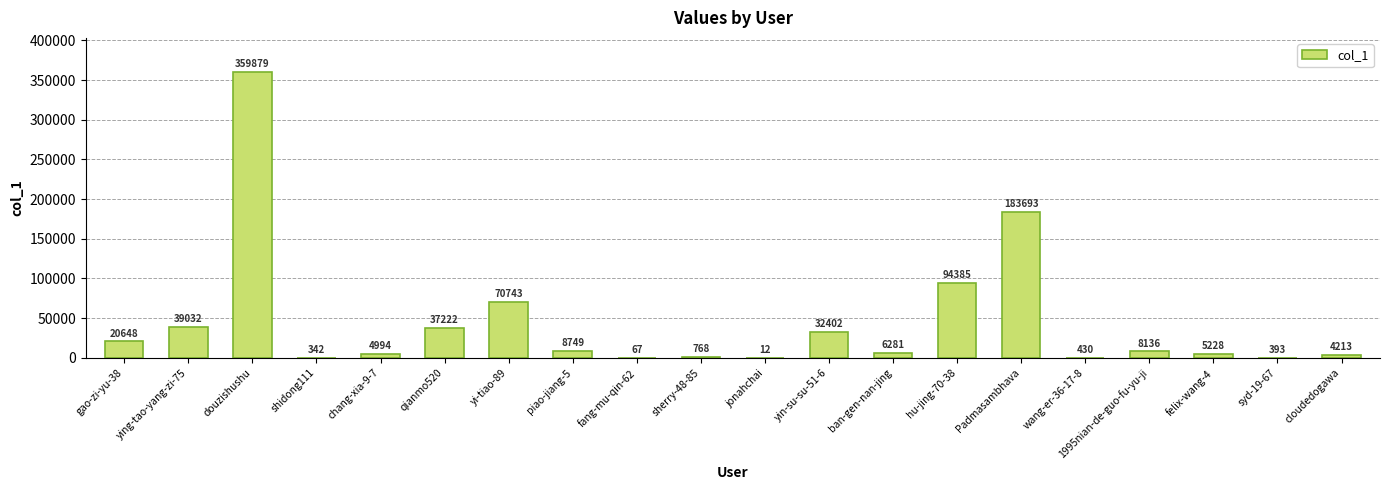

Which category has the highest value across all series?

douzishushu